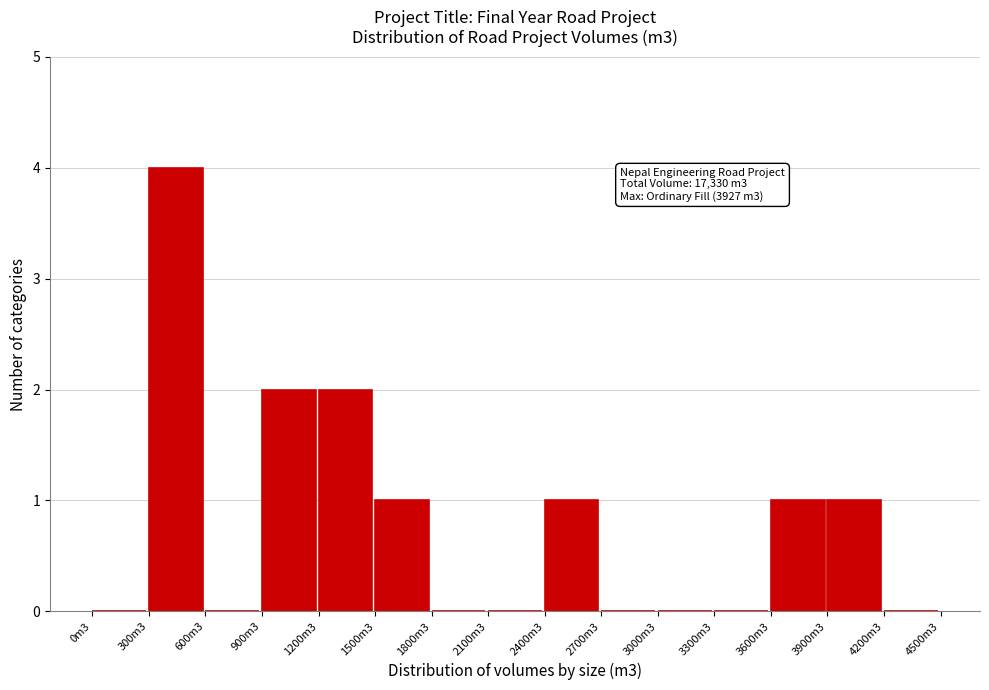

Reading right to left, transcribe all the data shown in this chart.

4200m3=0	3900m3=1	3600m3=1	3300m3=0	3000m3=0	2700m3=0	2400m3=1	2100m3=0	1800m3=0	1500m3=1	1200m3=2	900m3=2	600m3=0	300m3=4	0m3=0